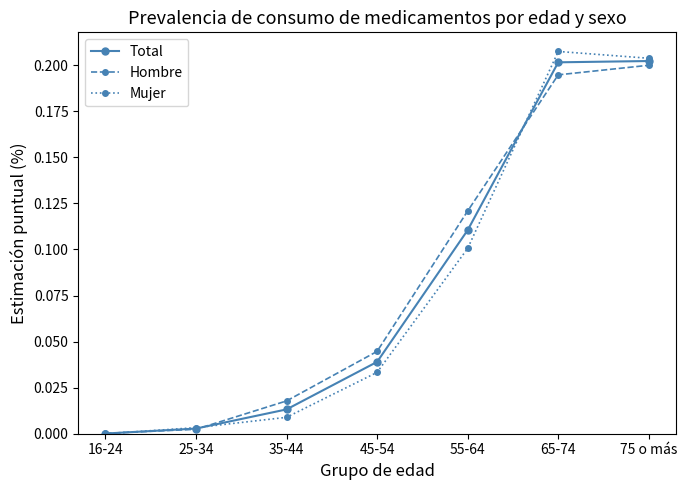

The value of Total at 55-64 is 0.1. True or false?

True